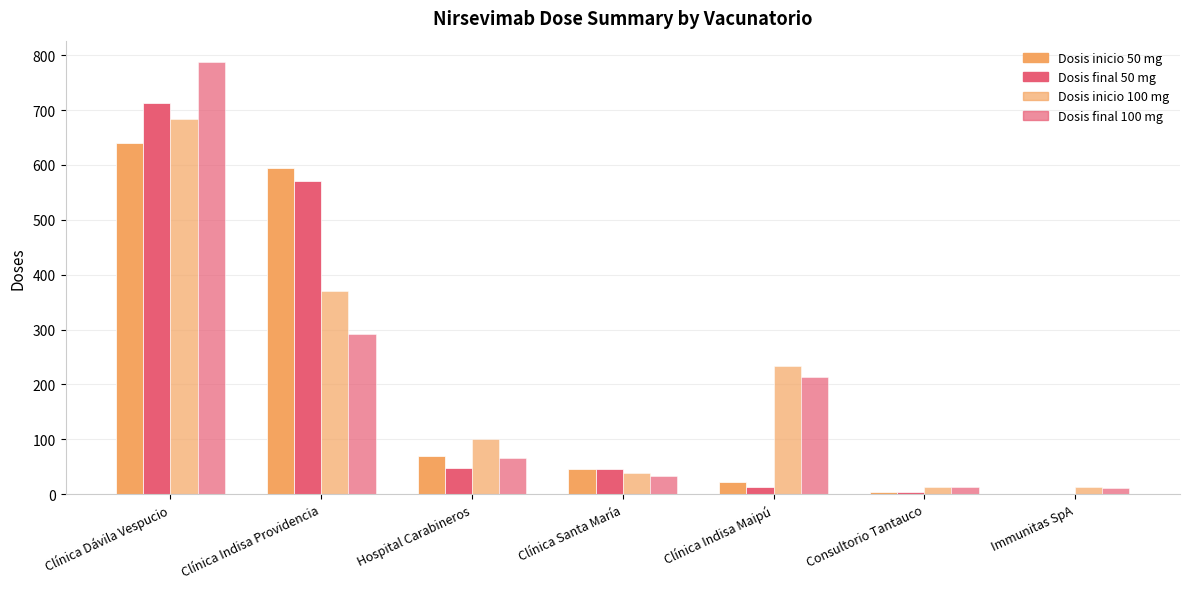

At Clínica Indisa Providencia, list the series in order from smallest to largest.

Dosis final 100 mg, Dosis inicio 100 mg, Dosis final 50 mg, Dosis inicio 50 mg